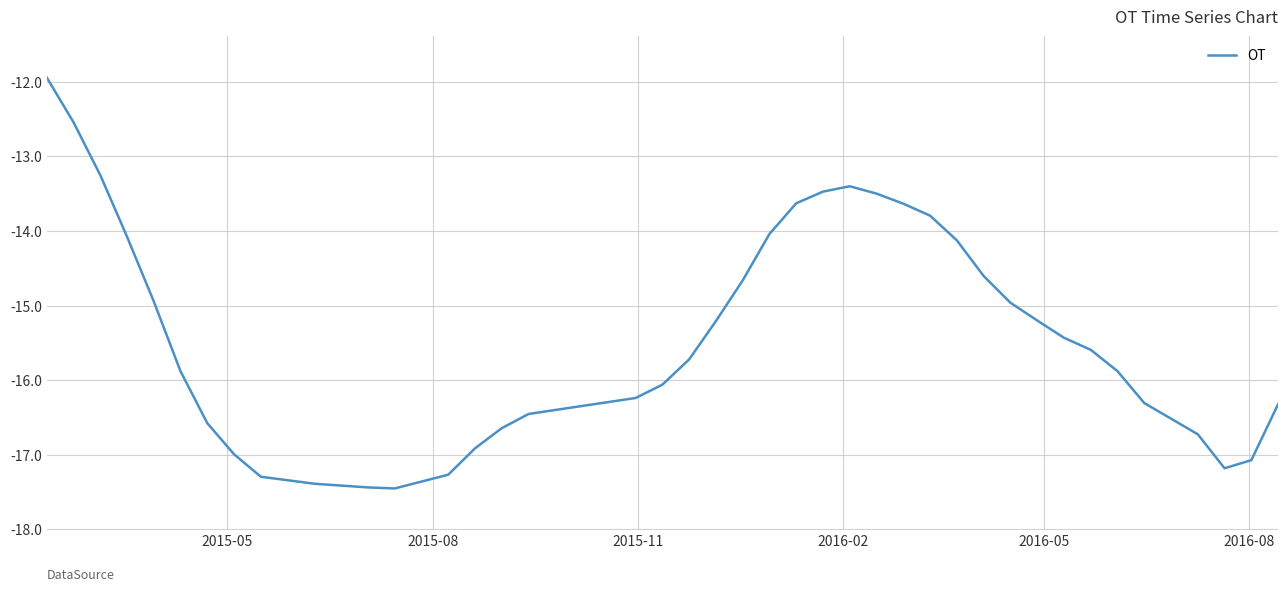

What is the sum of all values?

-615.8